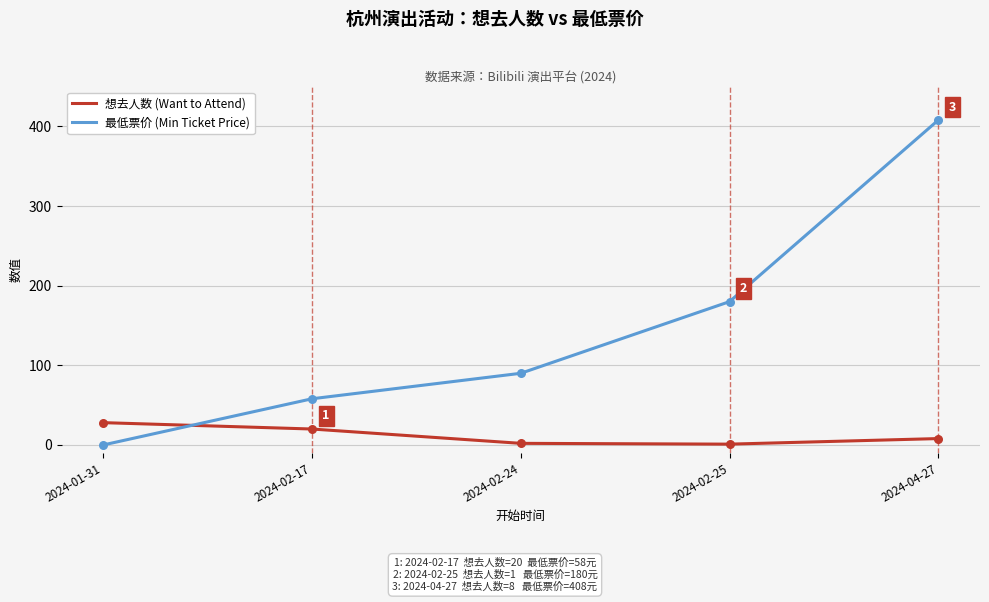

What are all the series names shown in the legend?

想去人数 (Want to Attend), 最低票价 (Min Ticket Price)